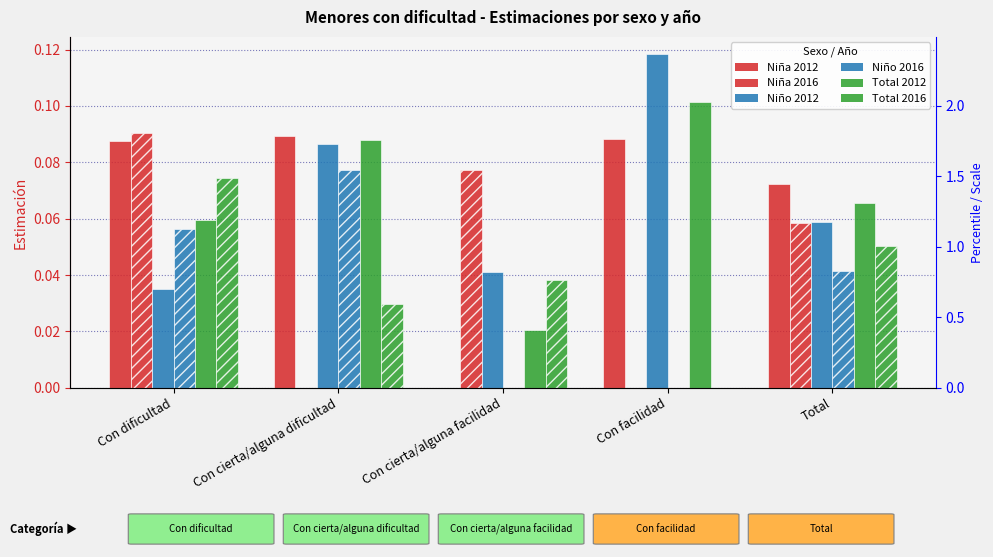

The value of Niño 2012 at Con dificultad is 0.1. True or false?

False